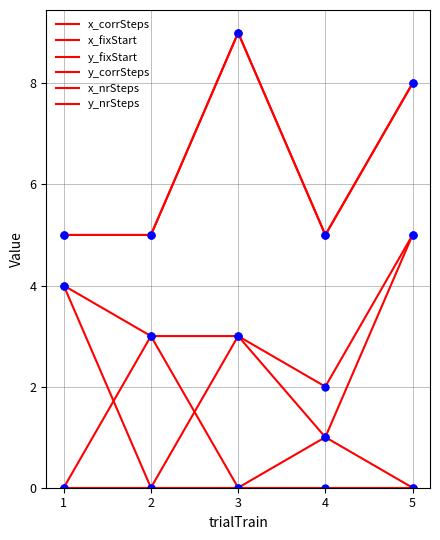

Reading left to right, list all the values displayed in this chart.

x_corrSteps: 4	3	3	2	5
x_fixStart: 0	3	0	1	0
y_fixStart: 5	5	9	5	8
y_corrSteps: 5	5	9	5	8
x_nrSteps: 4	0	3	1	5
y_nrSteps: 0	0	0	0	0